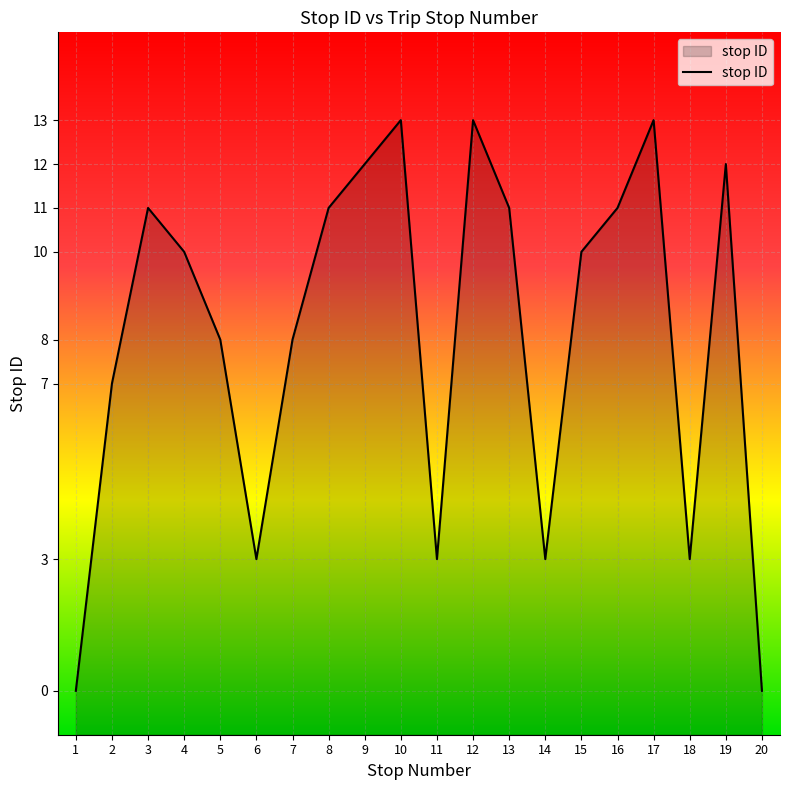

Between 13 and 8, which is larger?

13